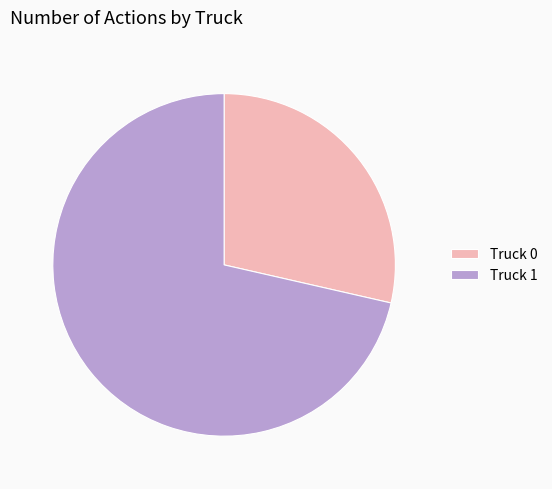

Is there a majority slice in this chart?

Yes